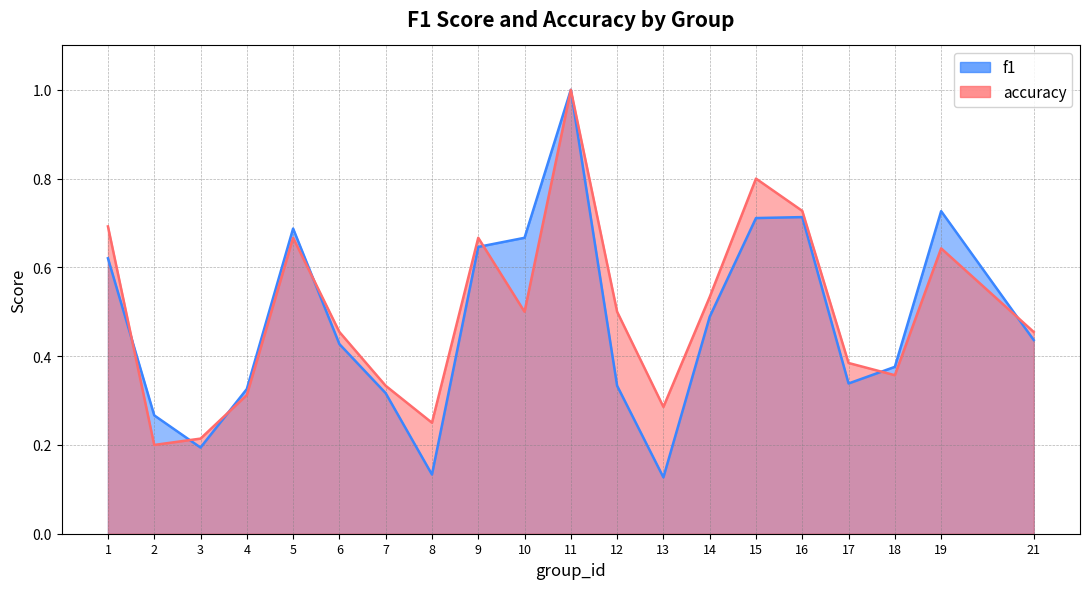

Reading left to right, what are all the values shown in this chart?

f1: 0.6	0.3	0.2	0.3	0.7	0.4	0.3	0.1	0.6	0.7	1.0	0.3	0.1	0.5	0.7	0.7	0.3	0.4	0.7	0.4
accuracy: 0.7	0.2	0.2	0.3	0.7	0.5	0.3	0.2	0.7	0.5	1.0	0.5	0.3	0.5	0.8	0.7	0.4	0.4	0.6	0.5